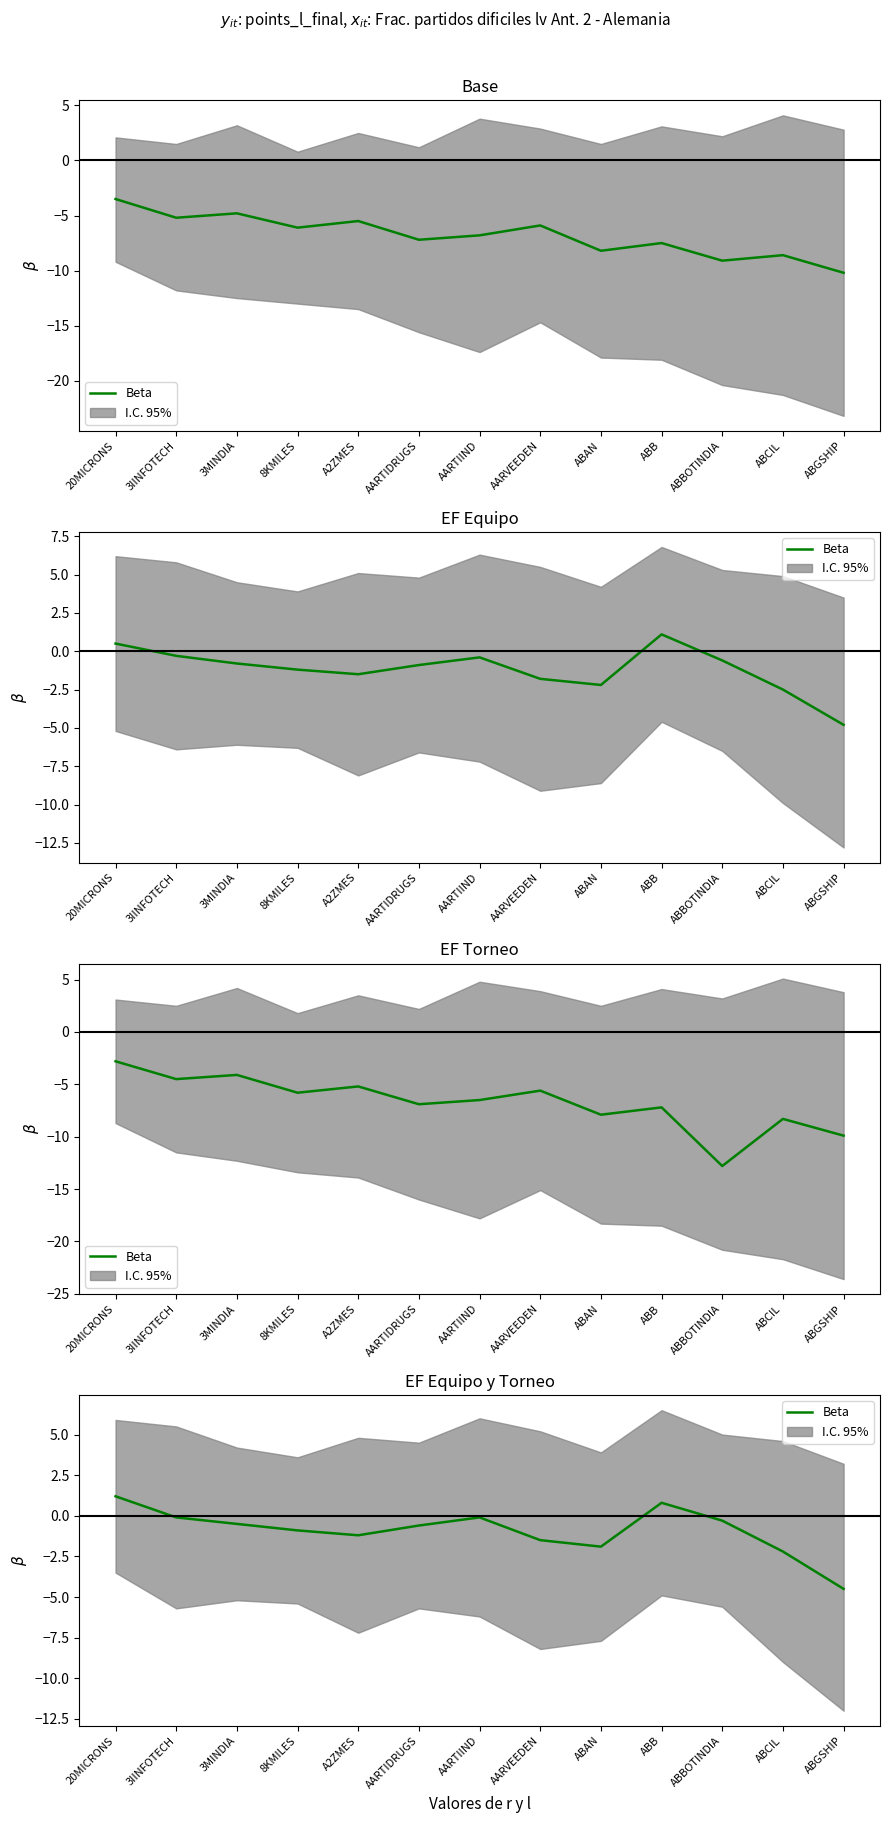

What is the change in value from 20MICRONS to 3IINFOTECH?

-1.3